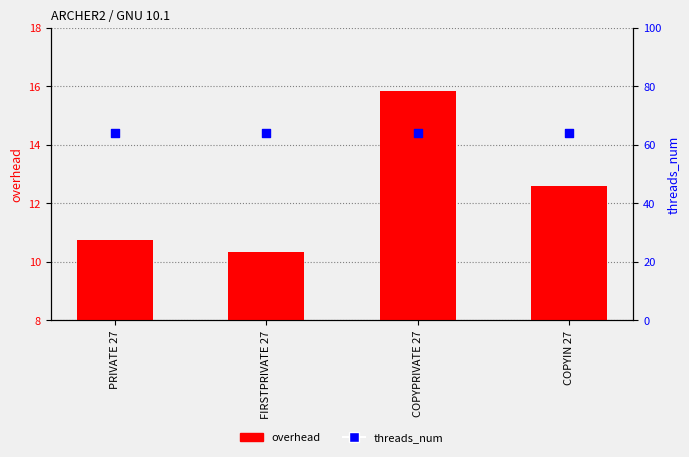

Which series has the largest total across all categories?

threads_num